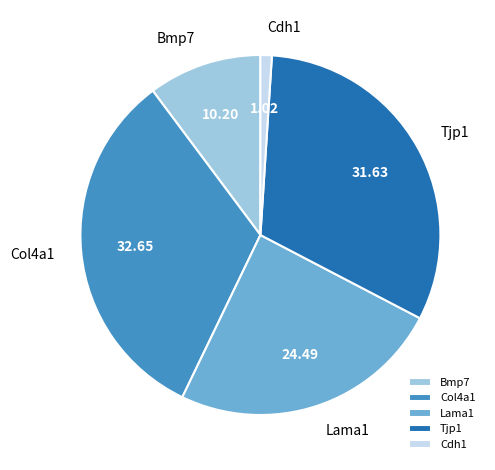

Is there a majority slice in this chart?

No